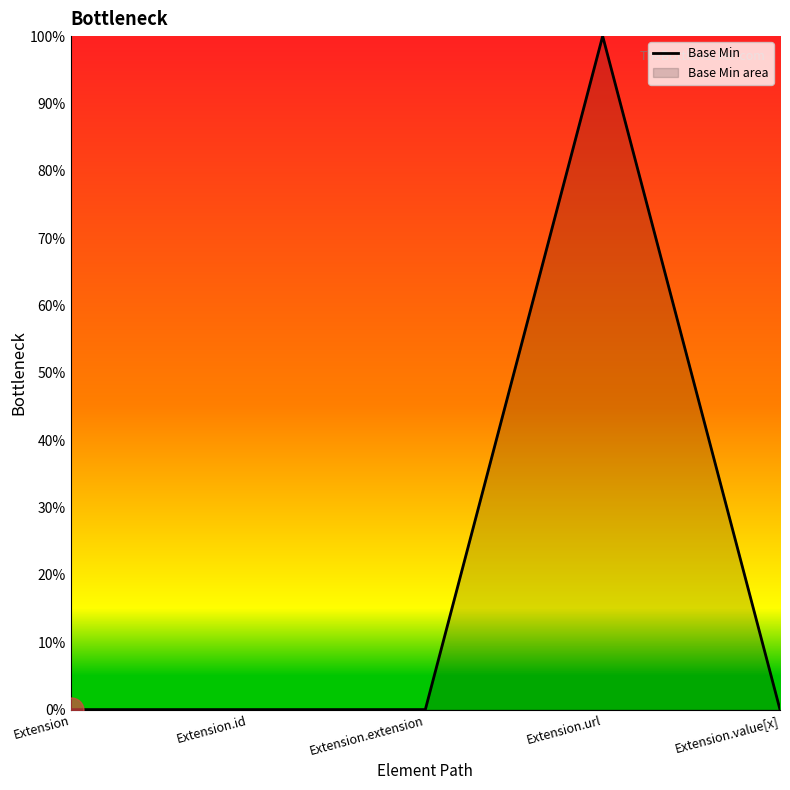

Reading left to right, extract all data points from this chart.

0	0	0	1	0